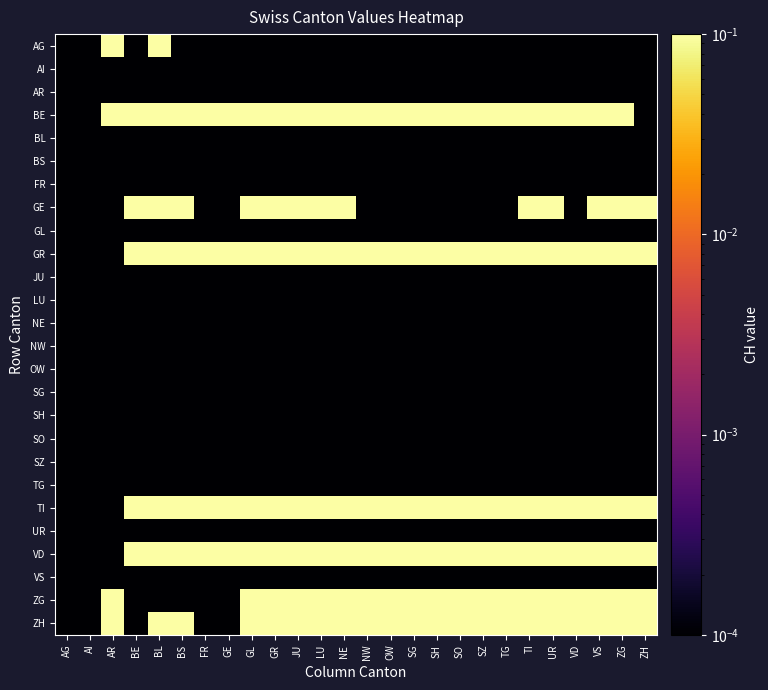

What is the total value across all series at OW?

11.0